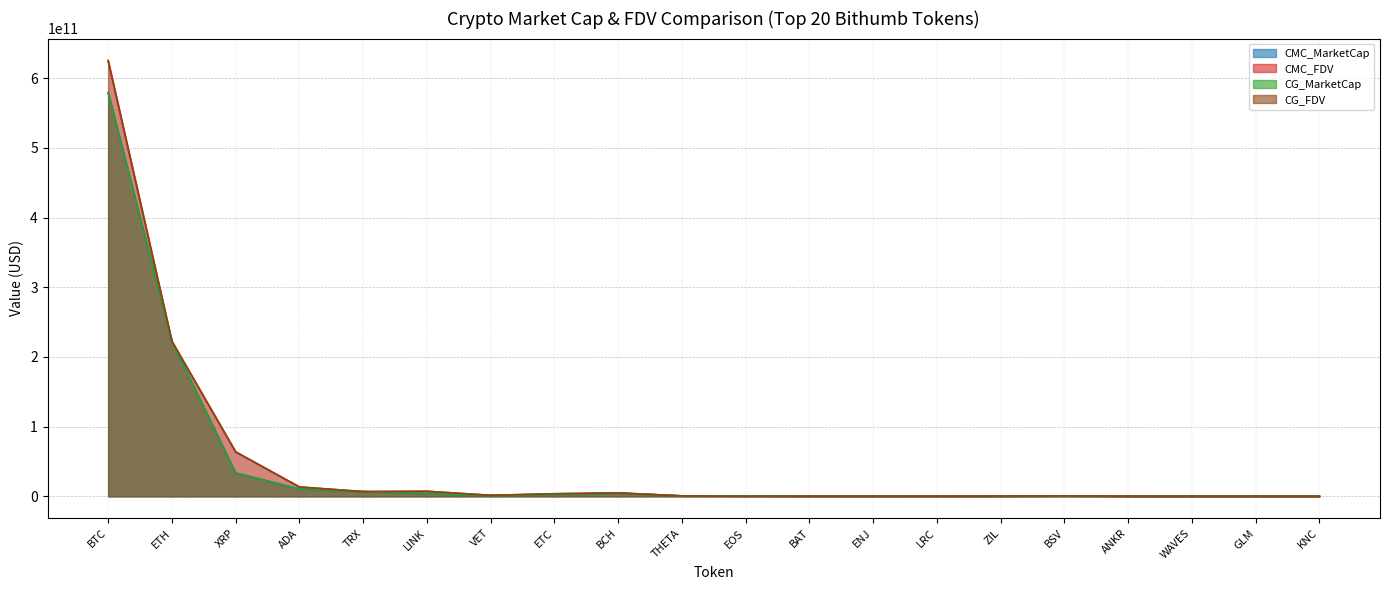

What is the label of the 3rd point from the right?

WAVES